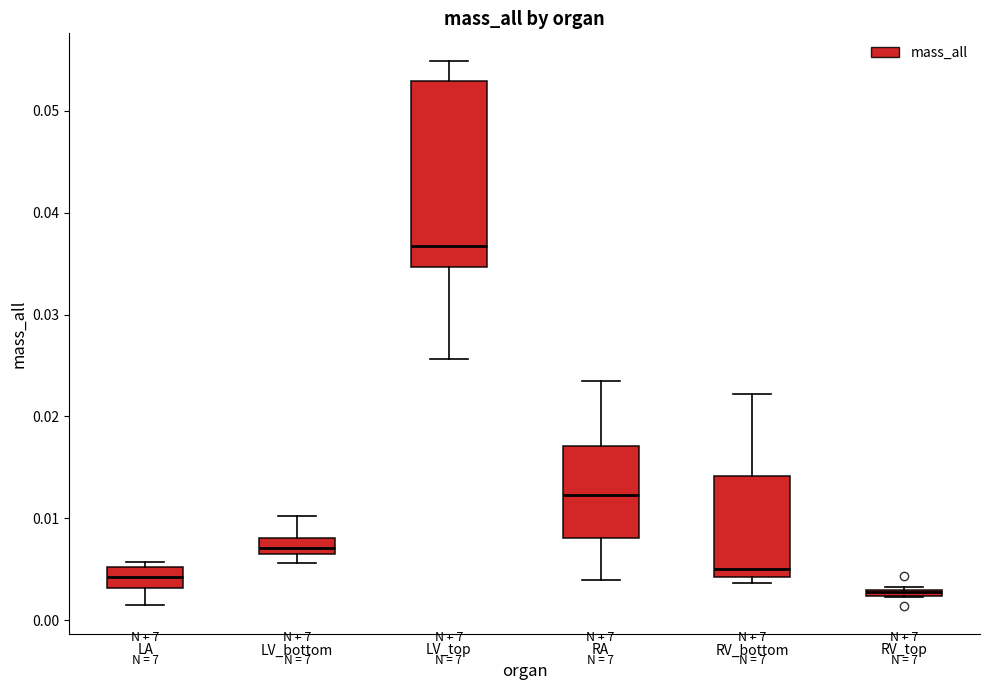

Where is the upper edge of the box for LV_bottom on the y-axis? The values are not printed on the chart, so give them approximately, as read against the axis.

0.008